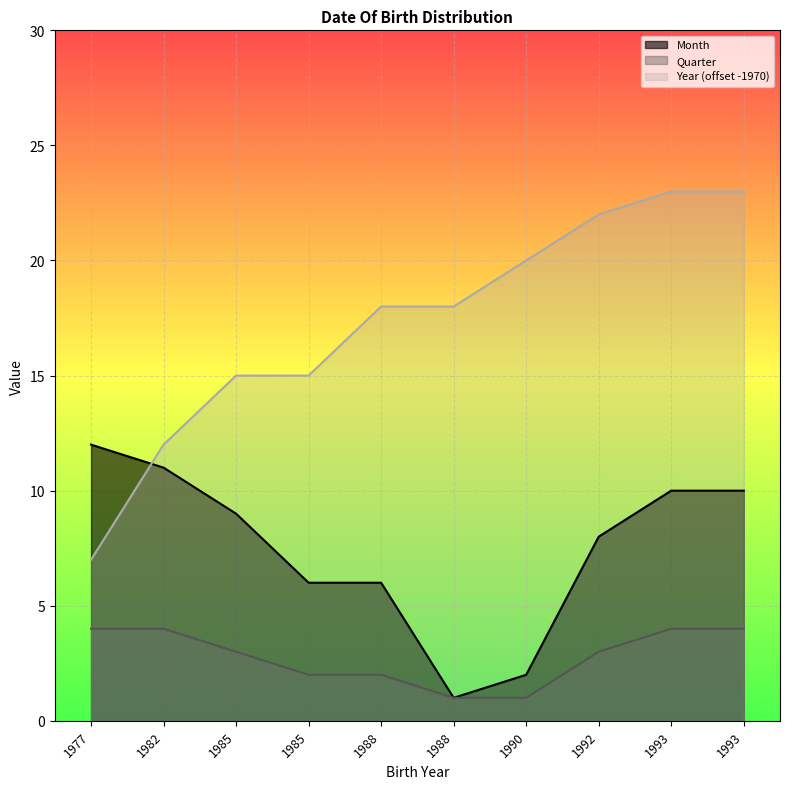

True or false: Month has more than 2 interior local peaks.

False